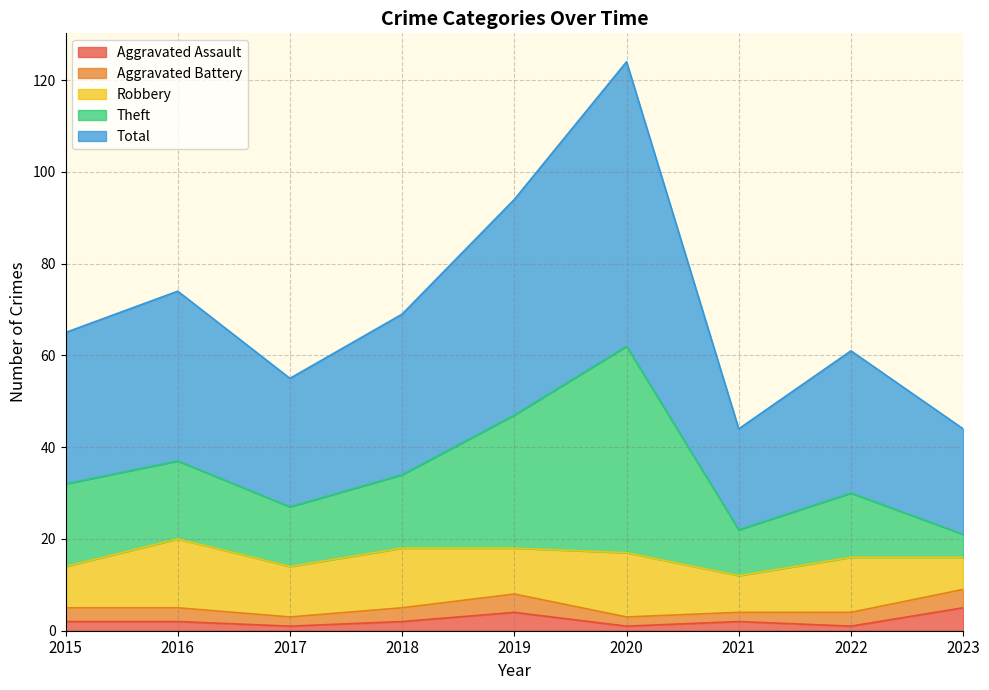

What is the value of the Aggravated Assault point at the 1st from the left?

2